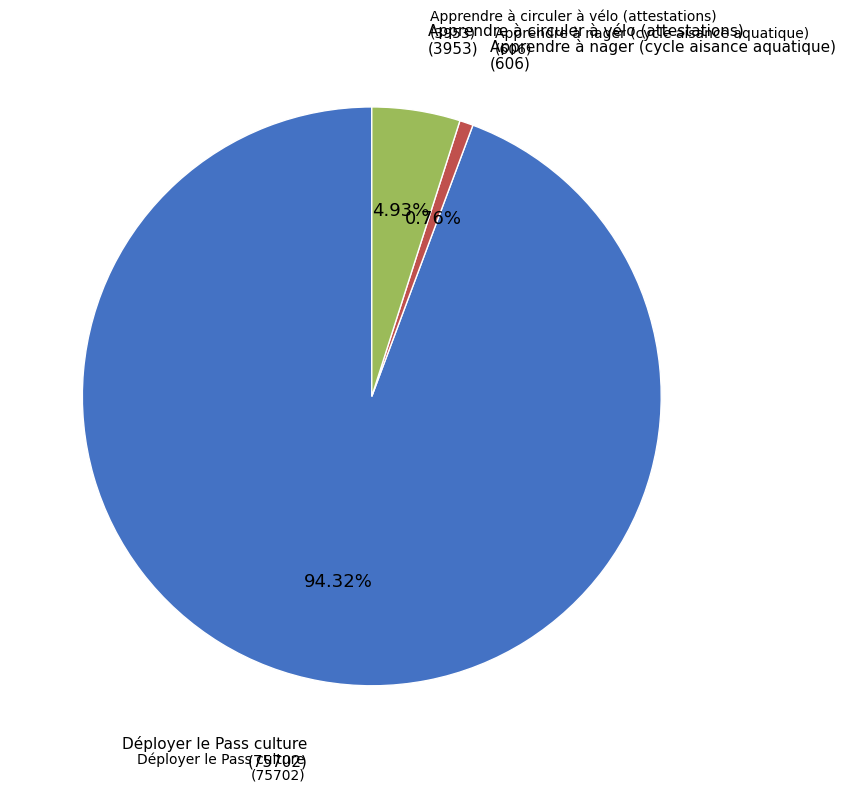

Rank the categories by value from lowest to highest.

Apprendre à nager (cycle aisance aquatique), Apprendre à circuler à vélo (attestations), Déployer le Pass culture